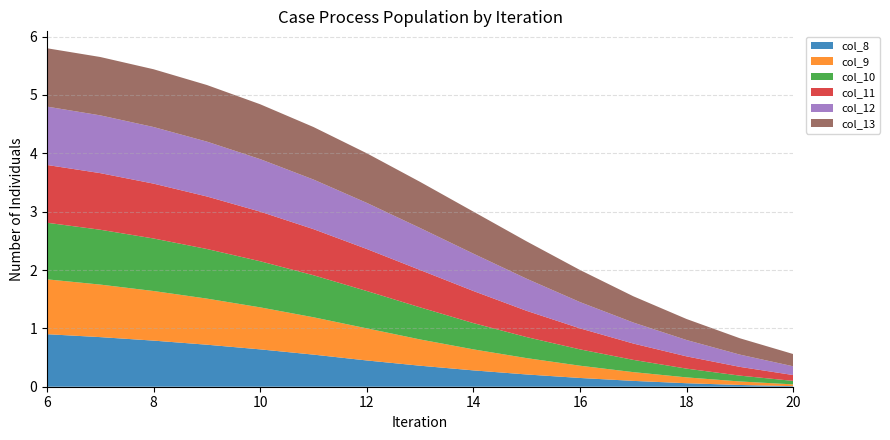

Reading left to right, list all the values displayed in this chart.

col_8: 0.9	0.8	0.8	0.7	0.6	0.6	0.5	0.4	0.3	0.2	0.1	0.1	0.1	0.0	0.0
col_9: 0.9	0.9	0.8	0.8	0.7	0.6	0.6	0.5	0.4	0.3	0.2	0.1	0.1	0.1	0.0
col_10: 1.0	0.9	0.9	0.8	0.8	0.7	0.6	0.6	0.5	0.4	0.3	0.2	0.1	0.1	0.1
col_11: 1.0	1.0	0.9	0.9	0.8	0.8	0.7	0.6	0.6	0.5	0.4	0.3	0.2	0.1	0.1
col_12: 1.0	1.0	1.0	0.9	0.9	0.8	0.8	0.7	0.6	0.6	0.5	0.4	0.3	0.2	0.1
col_13: 1.0	1.0	1.0	1.0	0.9	0.9	0.8	0.8	0.7	0.6	0.6	0.5	0.4	0.3	0.2